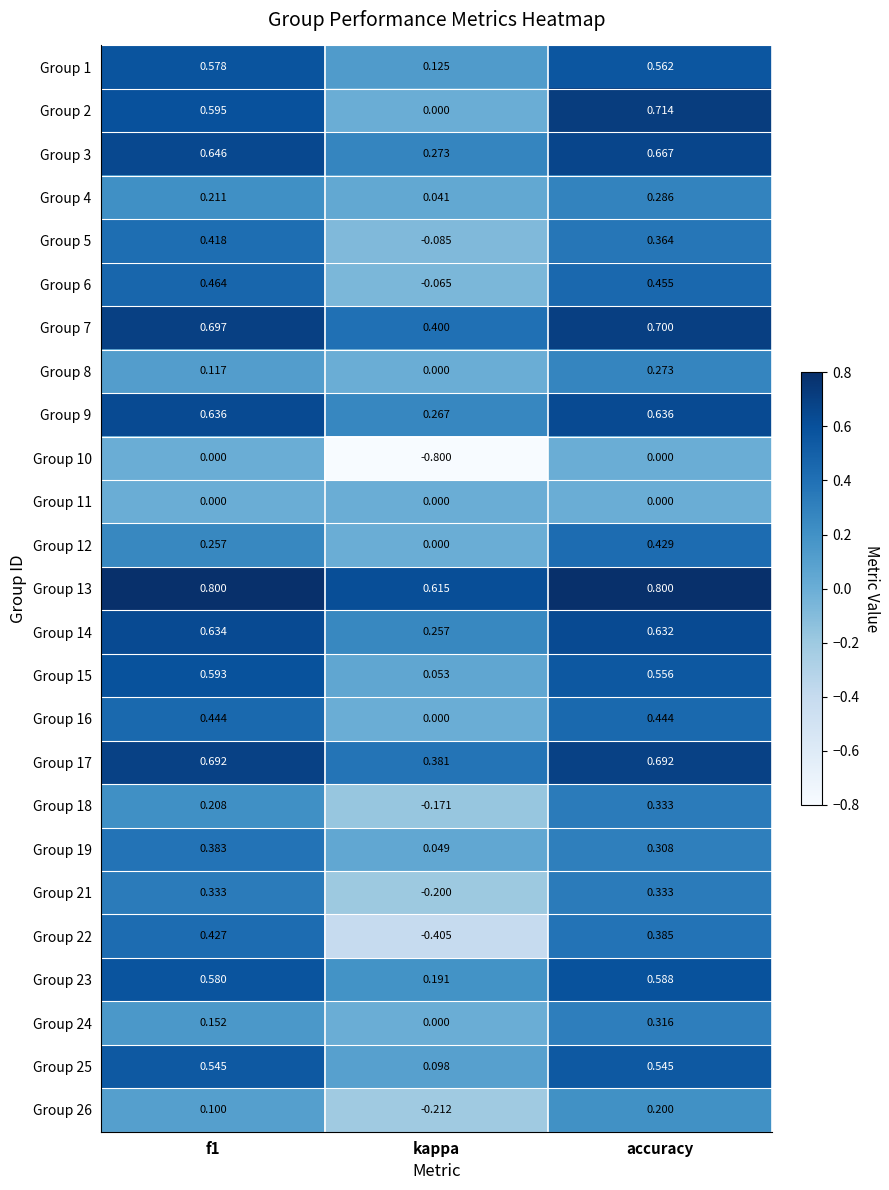

Count the number of data series in this chart.

25